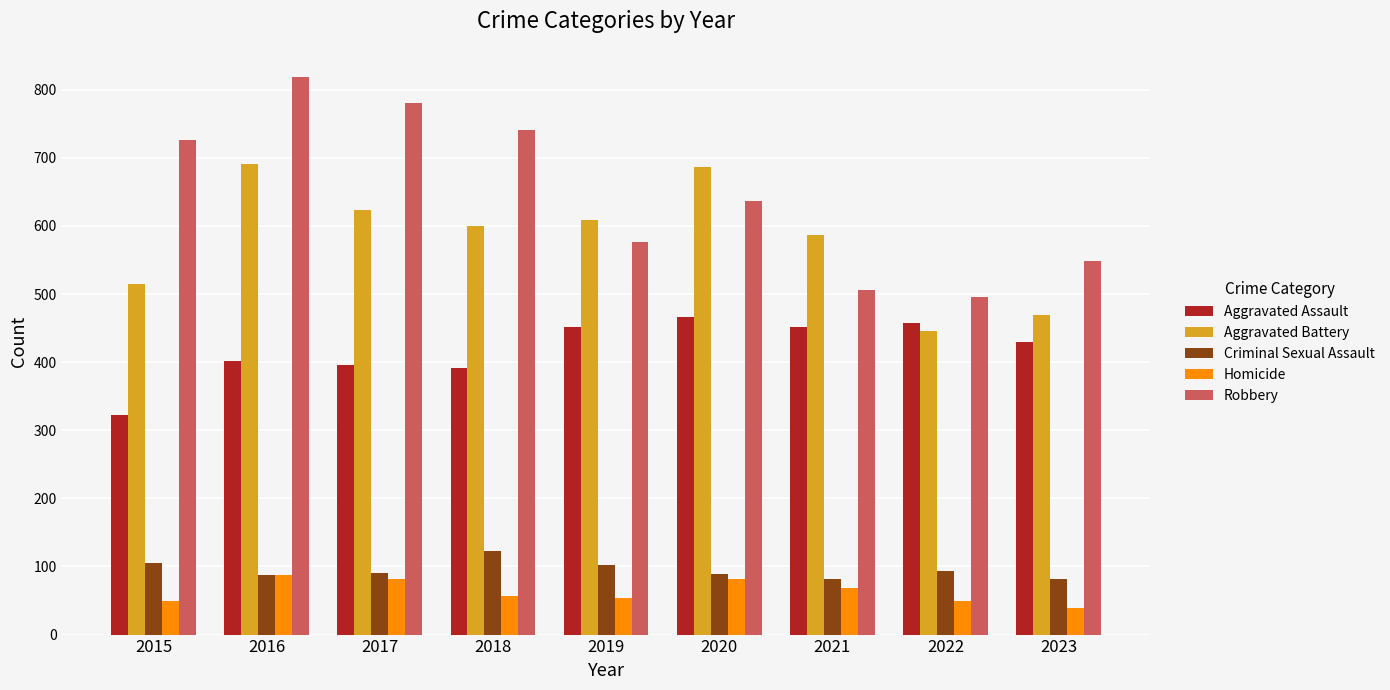

Does the chart contain stacked bars?

No